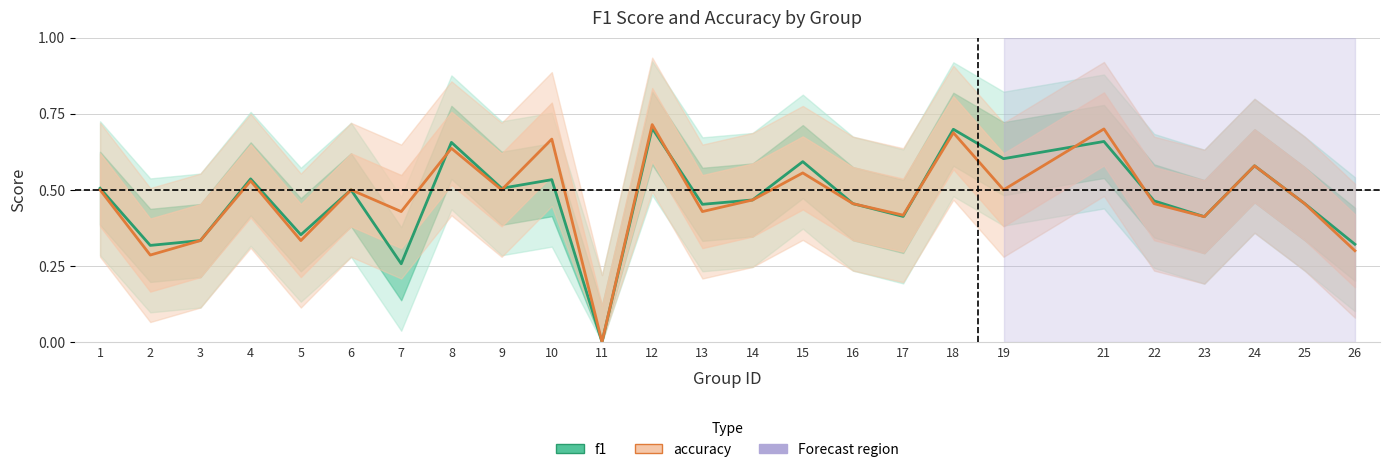

Which series ends up on top after the final intersection of accuracy and f1?

f1